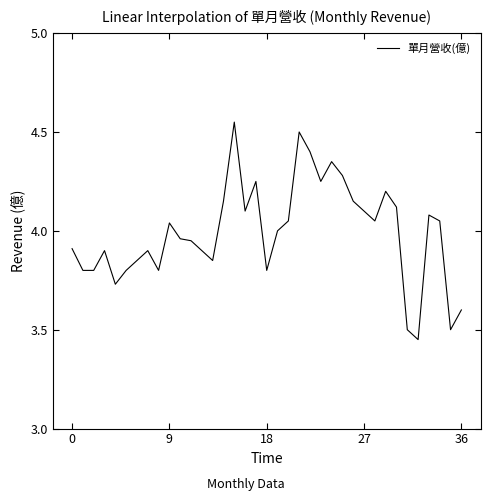

What is the difference between the maximum and minimum values?

1.1